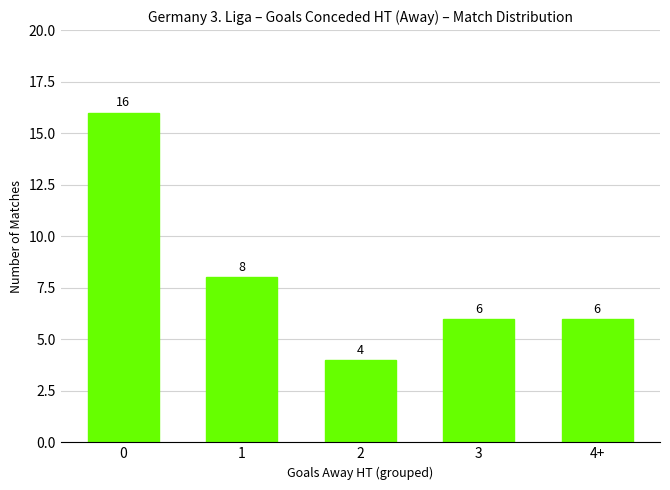

What is the ratio of the value at 0 to the value at 3?

2.7